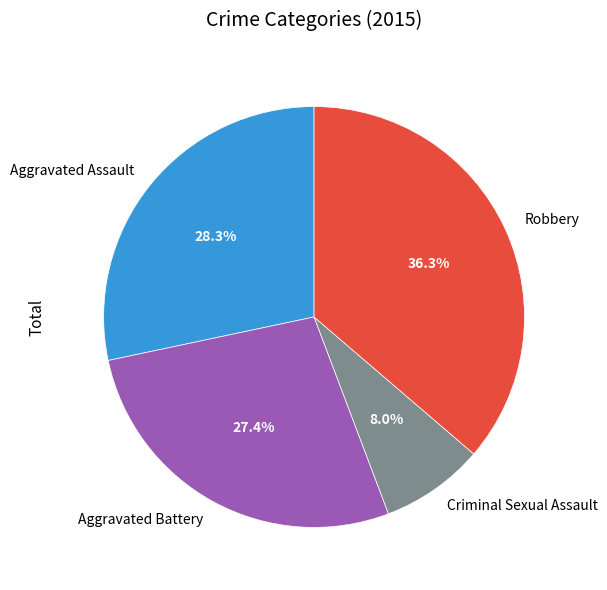

Is there a majority slice in this chart?

No